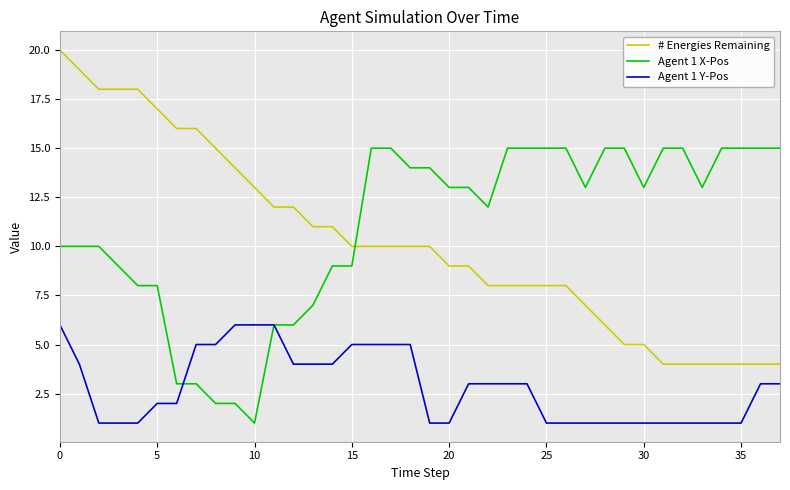

Which series ends up on top after the final intersection of Agent 1 X-Pos and # Energies Remaining?

Agent 1 X-Pos